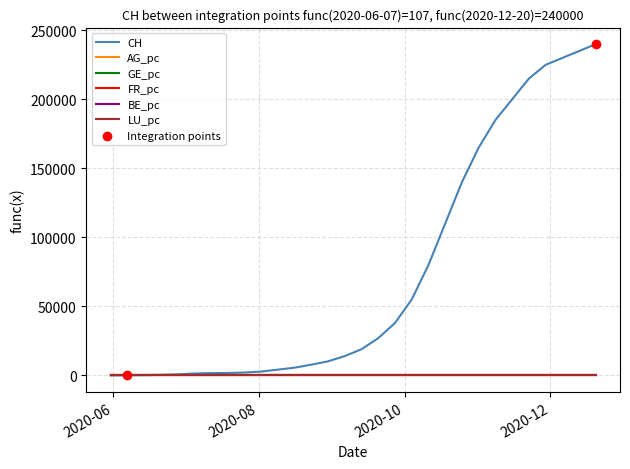

Which series has the largest total across all categories?

CH